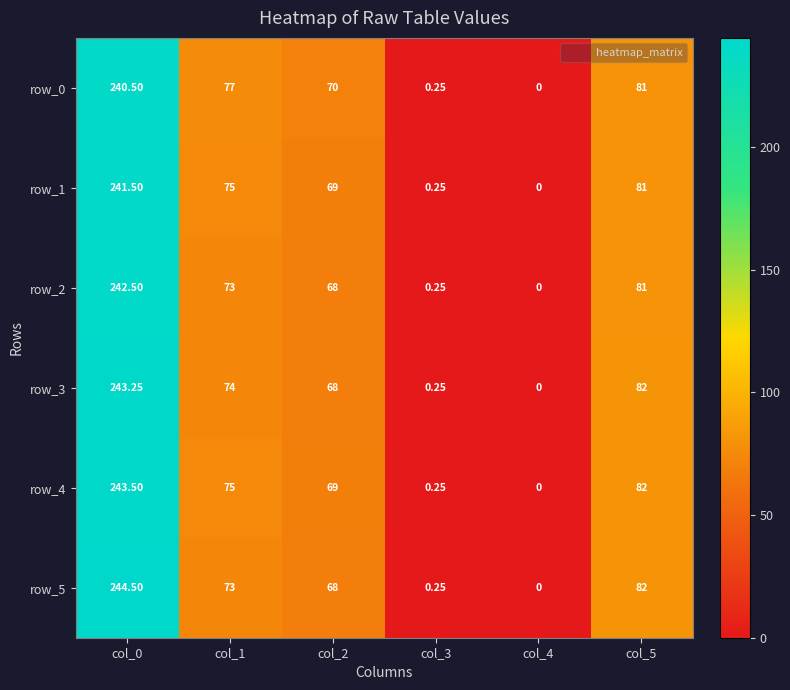

Is the value of row_4 at col_0 greater than the value of row_3 at col_0?

Yes